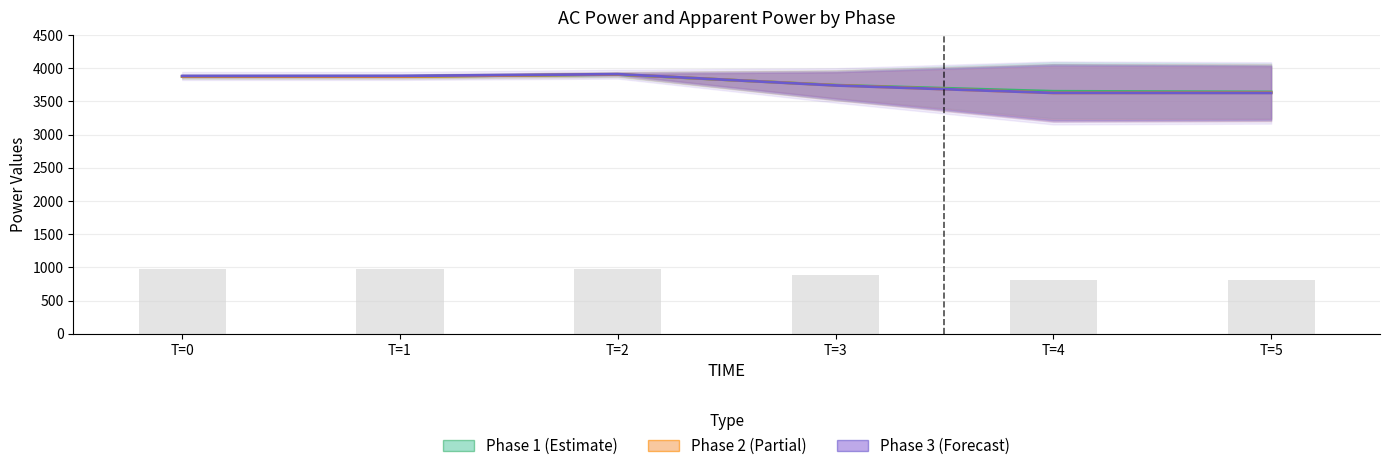

How many data points does each series have?

6